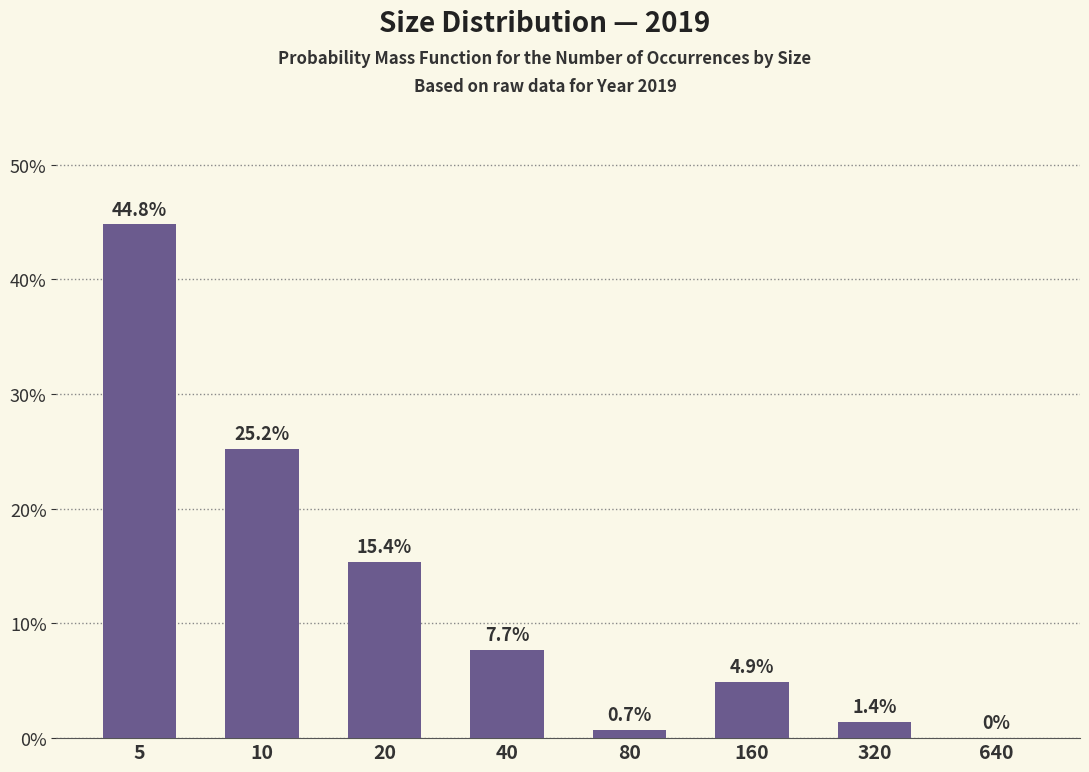

What is the sum of all values?

1.0